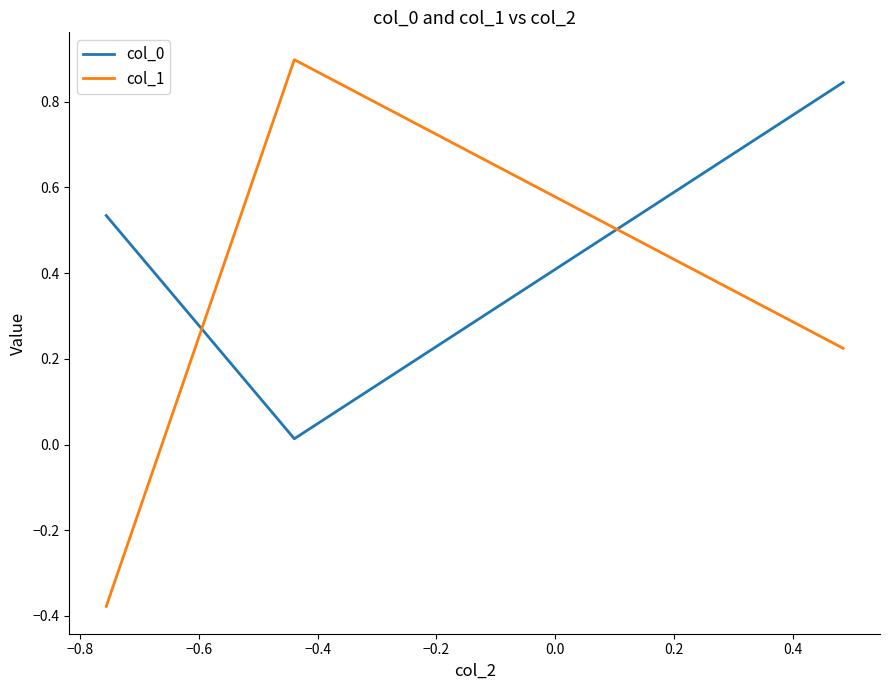

Which series has the largest range (max minus min)?

col_1